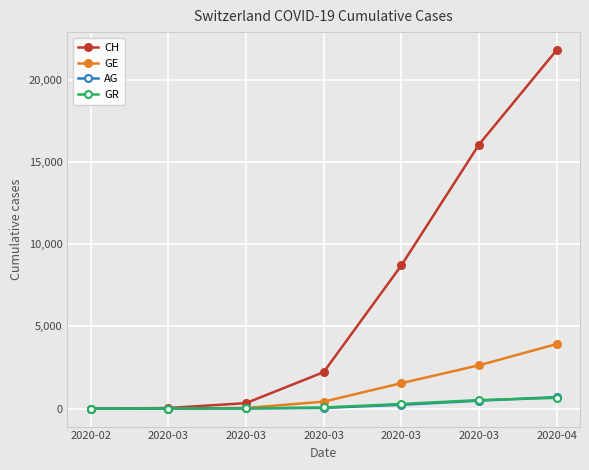

Which series has the widest spread of values?

CH